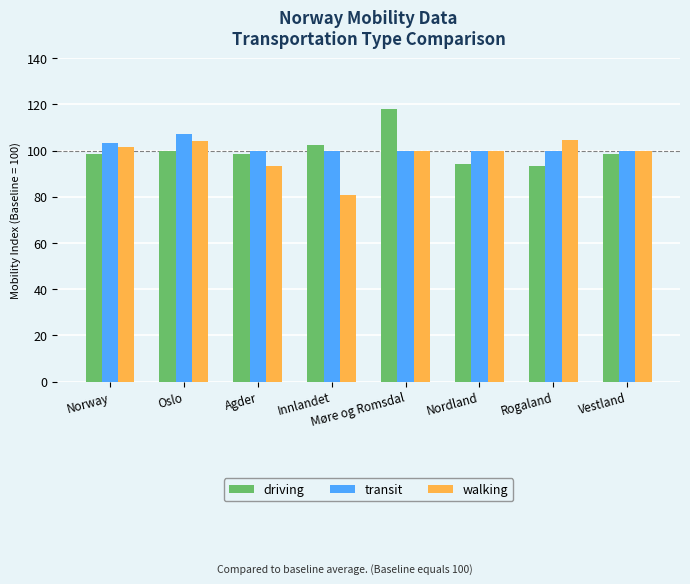

True or false: transit has a value of 166.4 at Nordland.

False